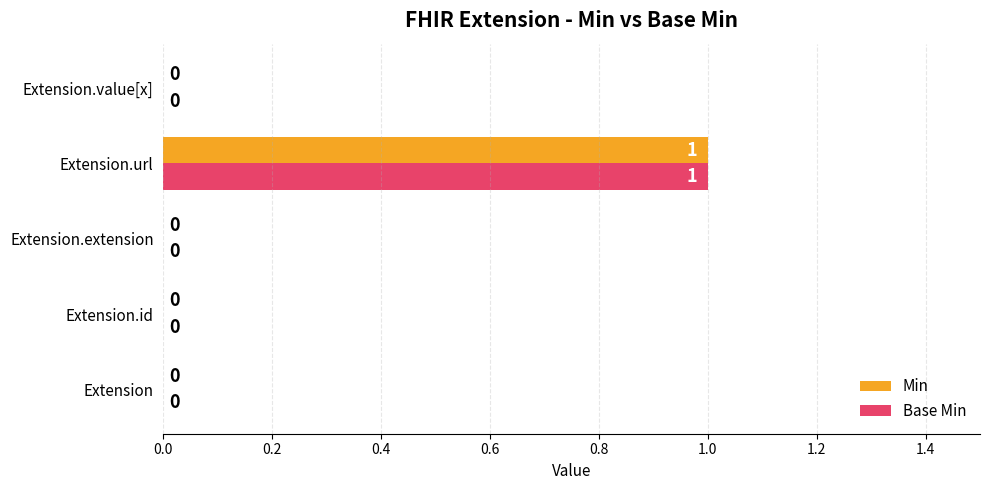

True or false: Base Min has a value of 0 at Extension.id.

True